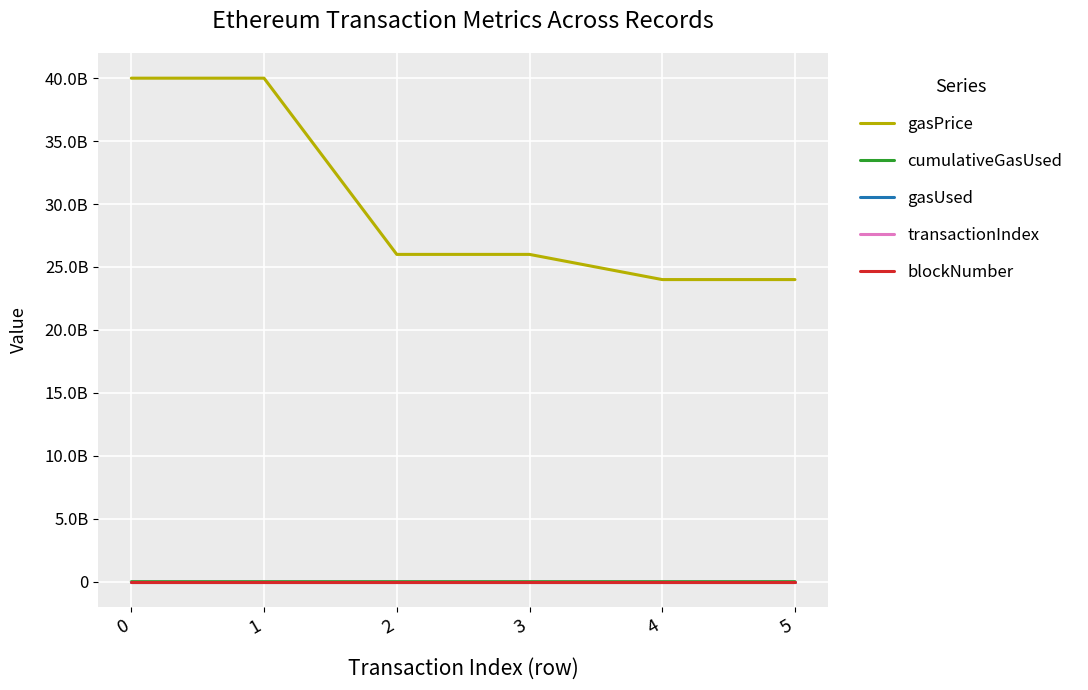

Reading left to right, what are all the values shown in this chart?

gasPrice: 40000000404	40000000404	26000000000	26000000000	24000000000	24000000000
cumulativeGasUsed: 714000	652679	333500	531896	381079	1662079
gasUsed: 21000	21000	21000	21000	21000	21000
transactionIndex: 33	26	12	16	17	78
blockNumber: 3799752	3799753	3799815	3799847	3800014	3800015